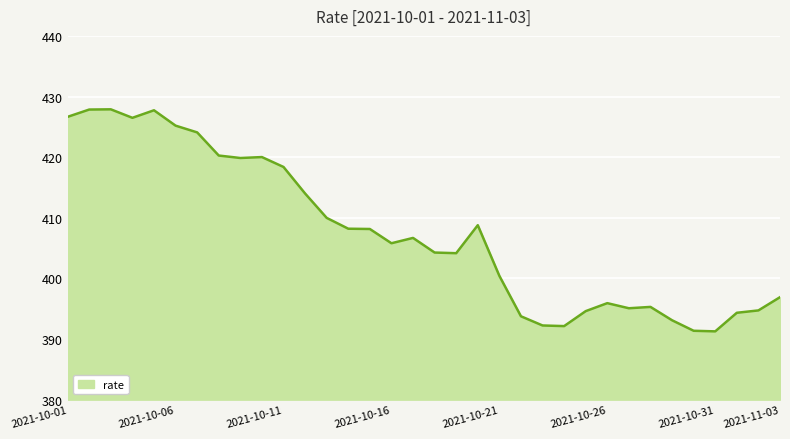

What is the minimum value shown in the chart?

391.3